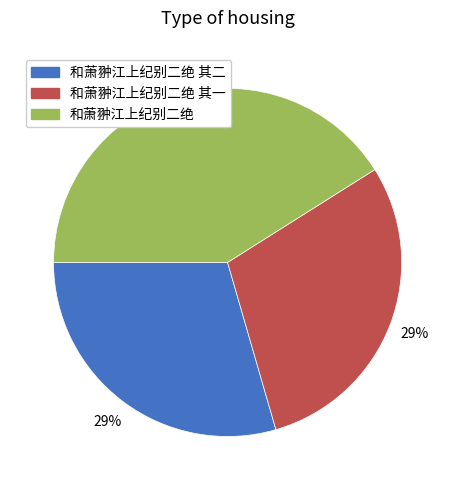

Is it true that 和萧翀江上纪别二绝 其二 is 29% of the pie?

True